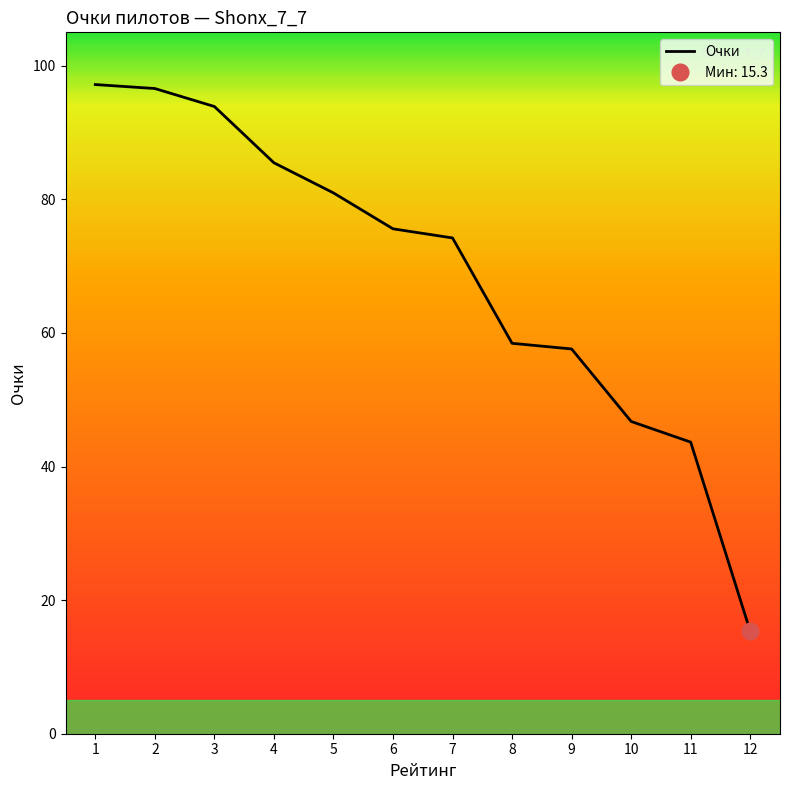

True or false: the data has more than 0 interior local peaks.

False